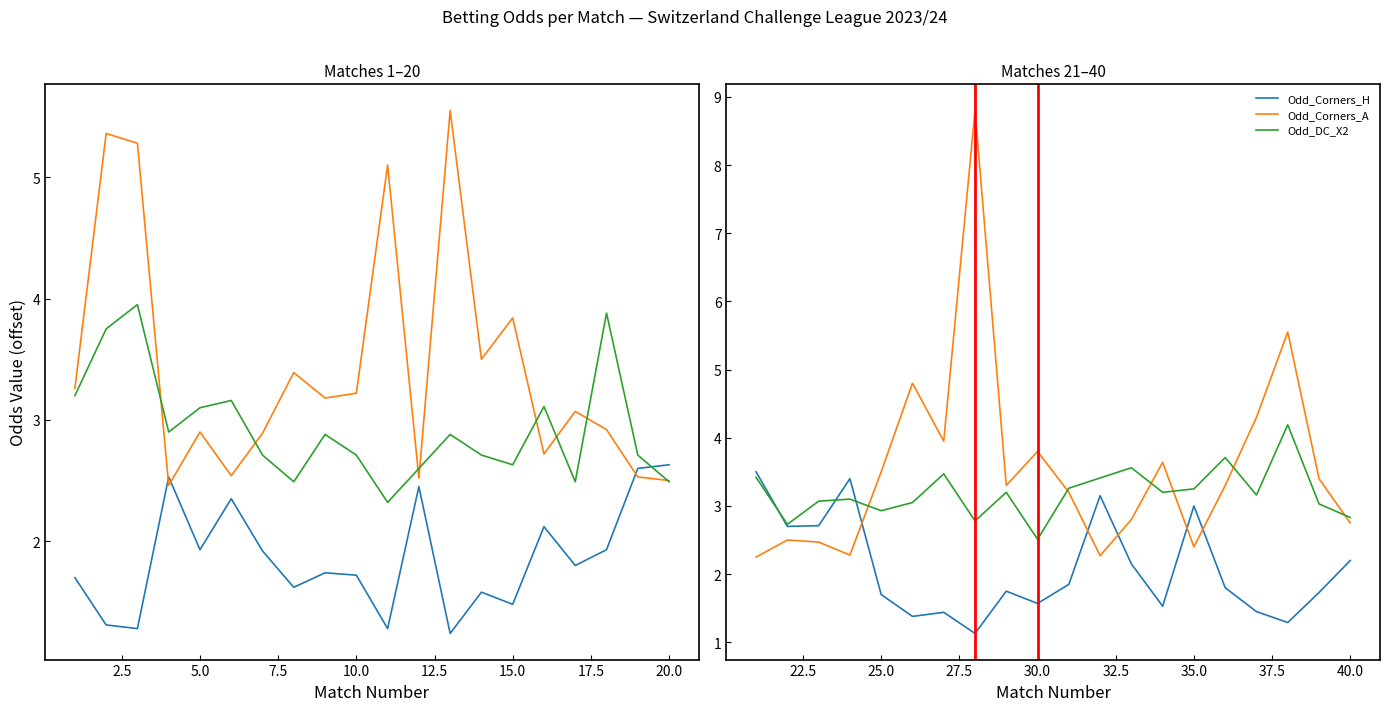

What is the greatest value displayed?

8.8